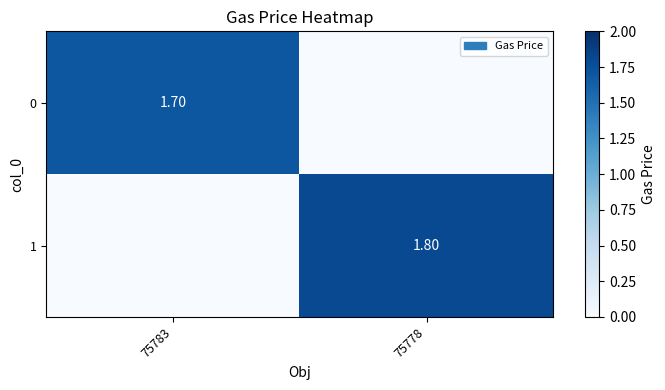

Which category has the highest value in the 1 series?

75778